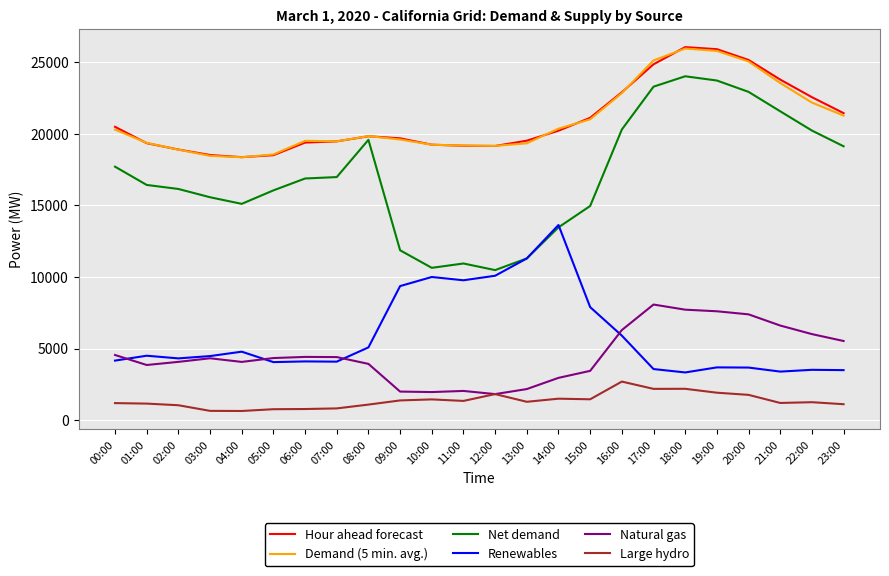

Where is the first local minimum for Net demand?

04:00